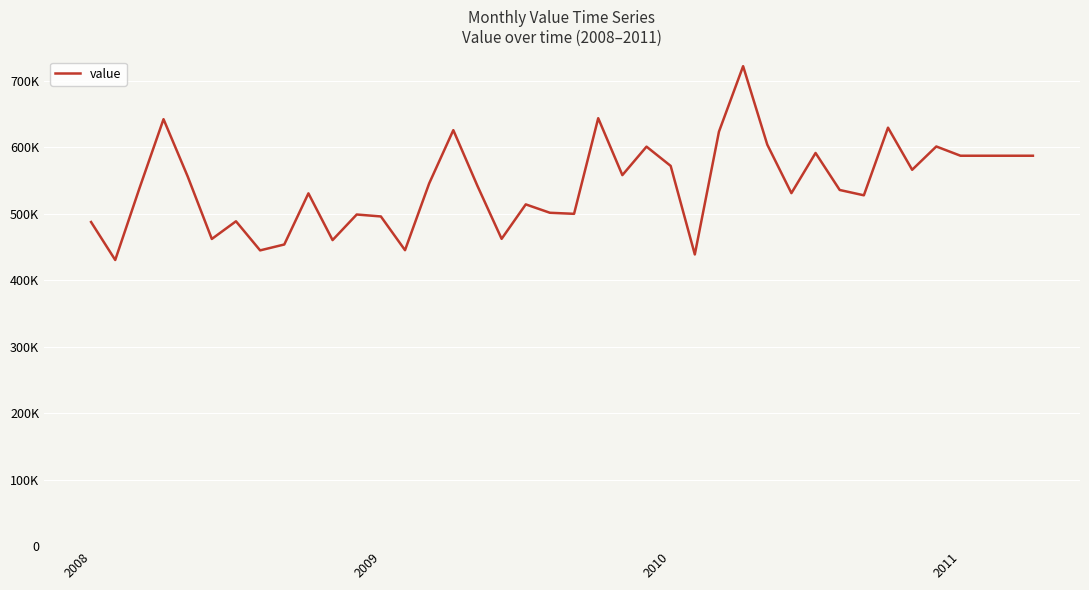

Does the chart display data point markers on the line(s)?

No